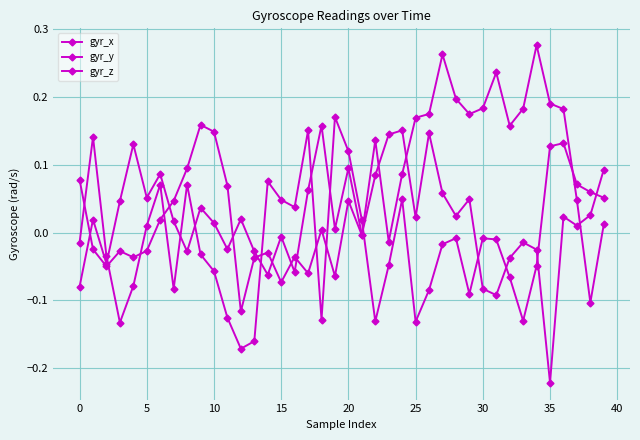

How many values in gyr_z are below zero?

23